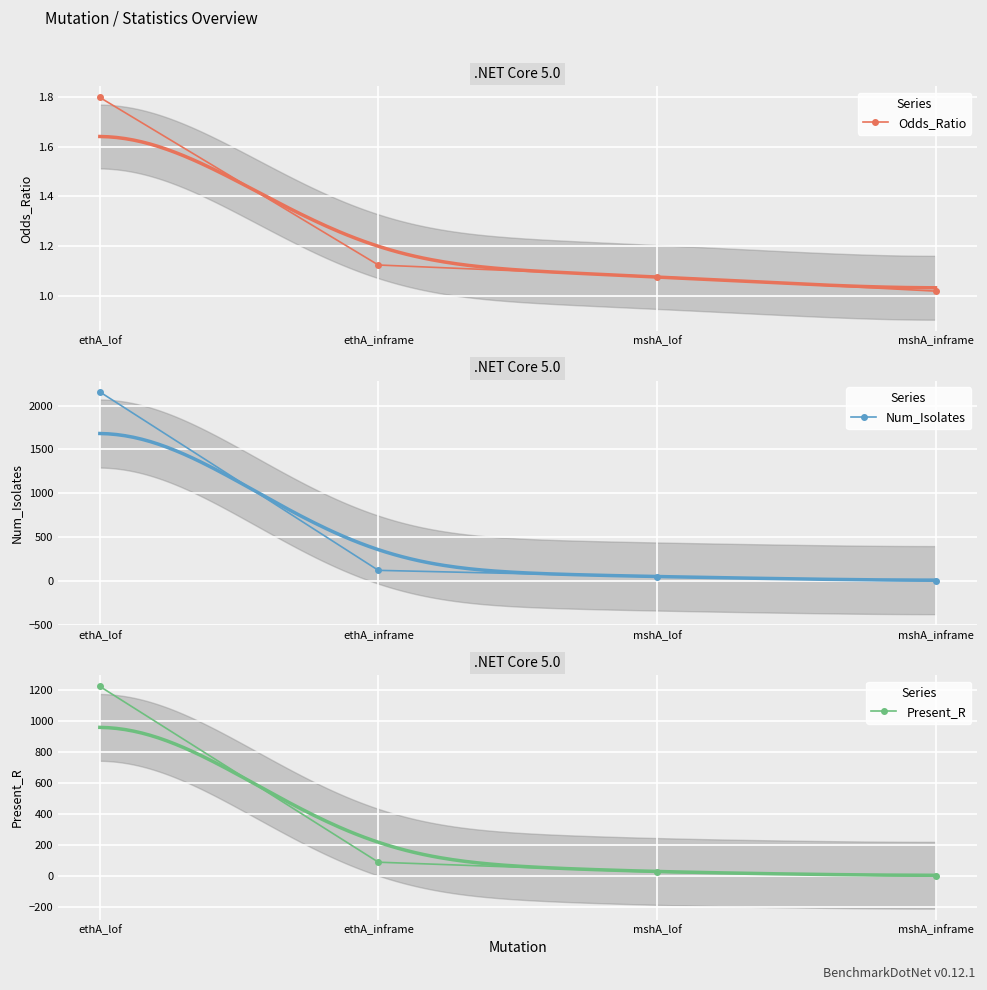

What is the label of the 1st point from the left?

ethA_lof